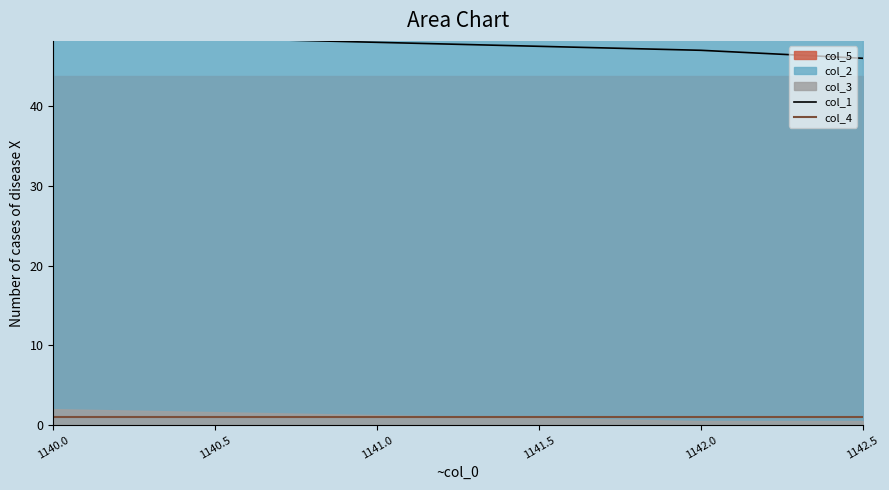

Reading right to left, extract all data points from this chart.

col_1: 46	47	49
col_4: 1	1	1